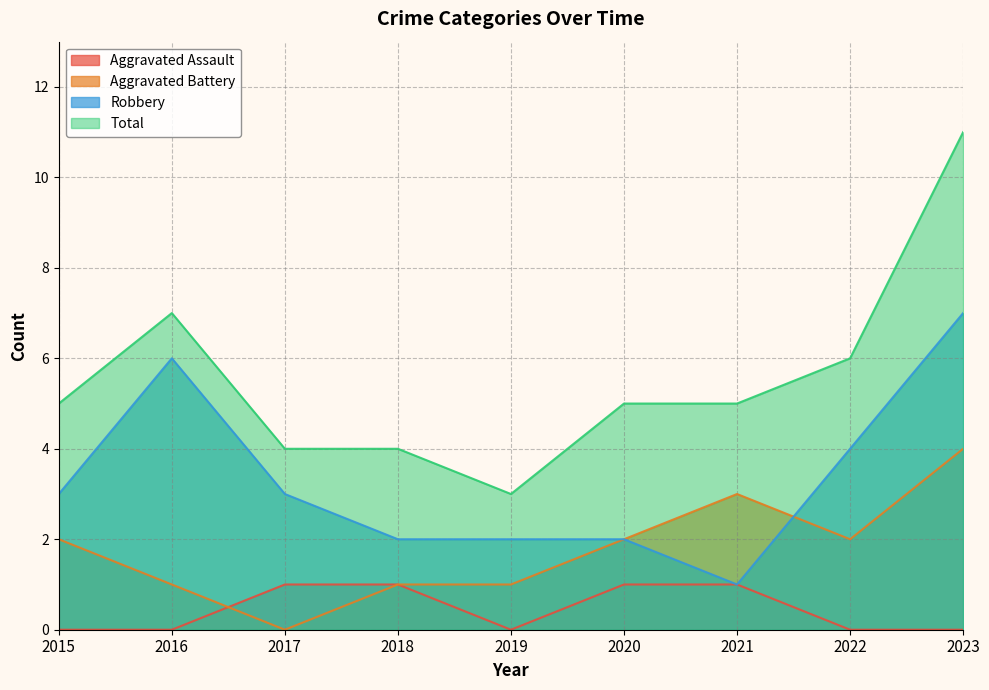

Reading left to right, transcribe all the data shown in this chart.

Aggravated Assault: 2015=0	2016=0	2017=1	2018=1	2019=0	2020=1	2021=1	2022=0	2023=0
Aggravated Battery: 2015=2	2016=1	2017=0	2018=1	2019=1	2020=2	2021=3	2022=2	2023=4
Robbery: 2015=3	2016=6	2017=3	2018=2	2019=2	2020=2	2021=1	2022=4	2023=7
Total: 2015=5	2016=7	2017=4	2018=4	2019=3	2020=5	2021=5	2022=6	2023=11